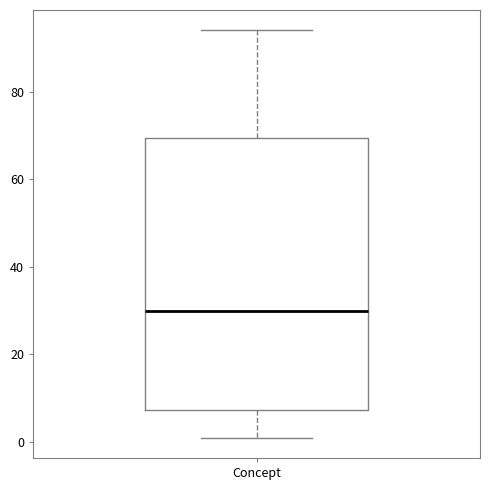

Where does the lower whisker of the box for Concept end on the y-axis? The values are not printed on the chart, so give them approximately, as read against the axis.

2